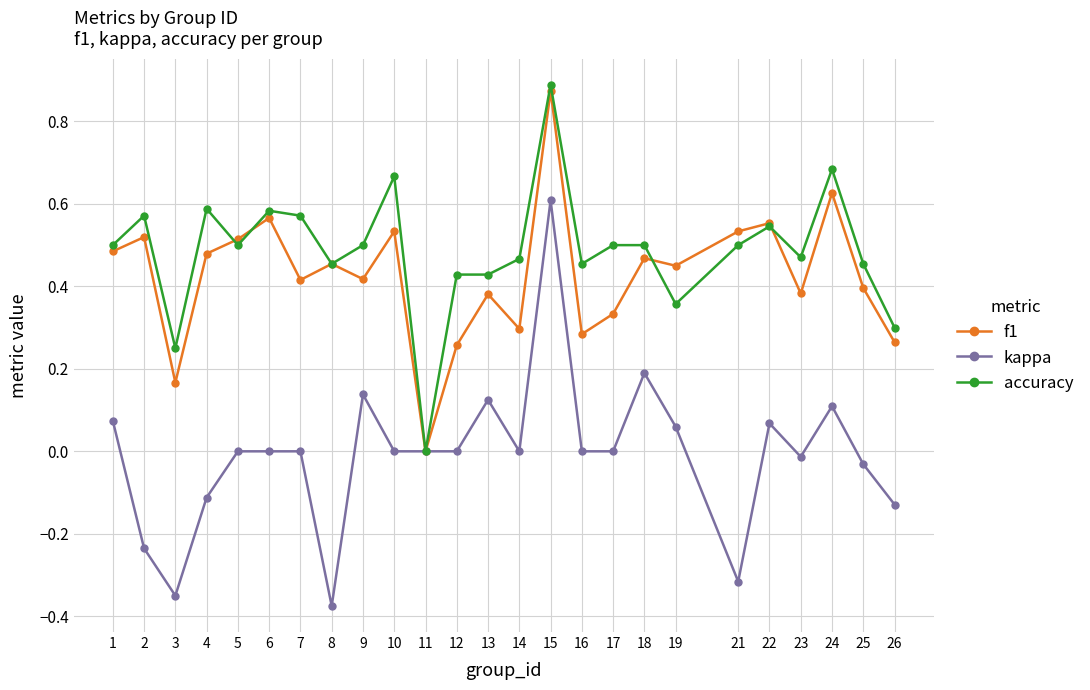

How many distinct data groups are displayed?

3